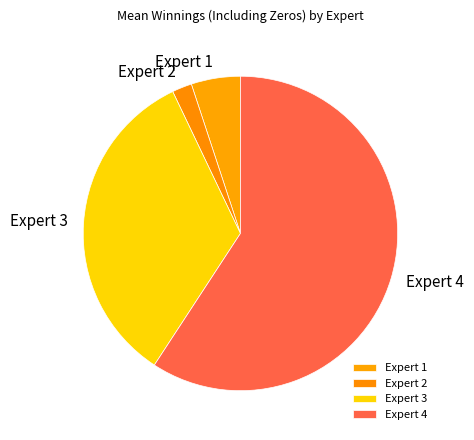

What is the smallest slice in the pie chart?

Expert 2